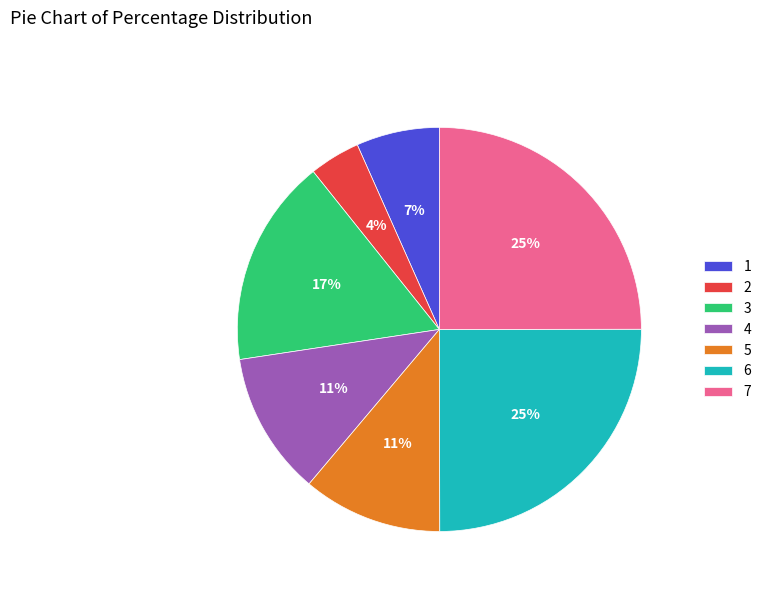

To the nearest percent, what is the average slice percentage?

14%